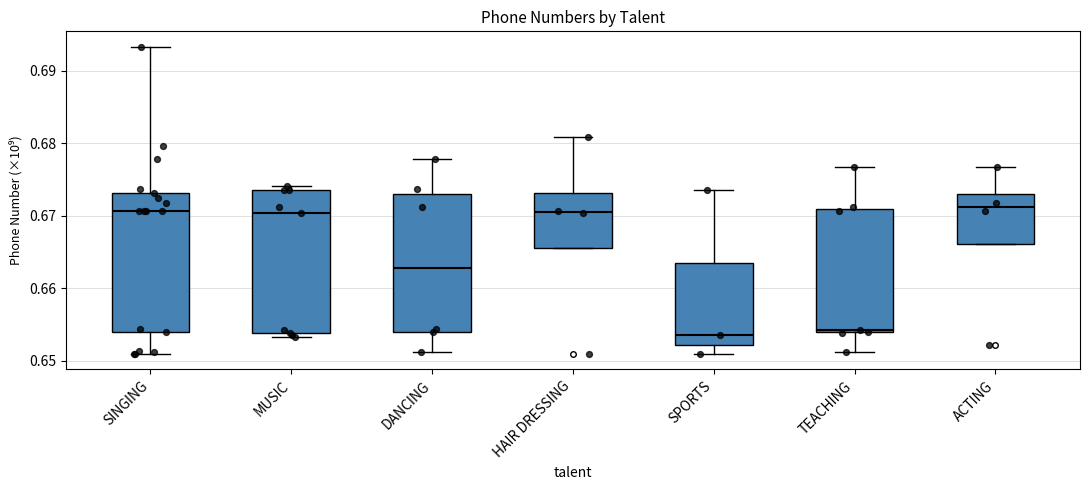

Where is the lower edge of the box for MUSIC on the y-axis? The values are not printed on the chart, so give them approximately, as read against the axis.

0.654